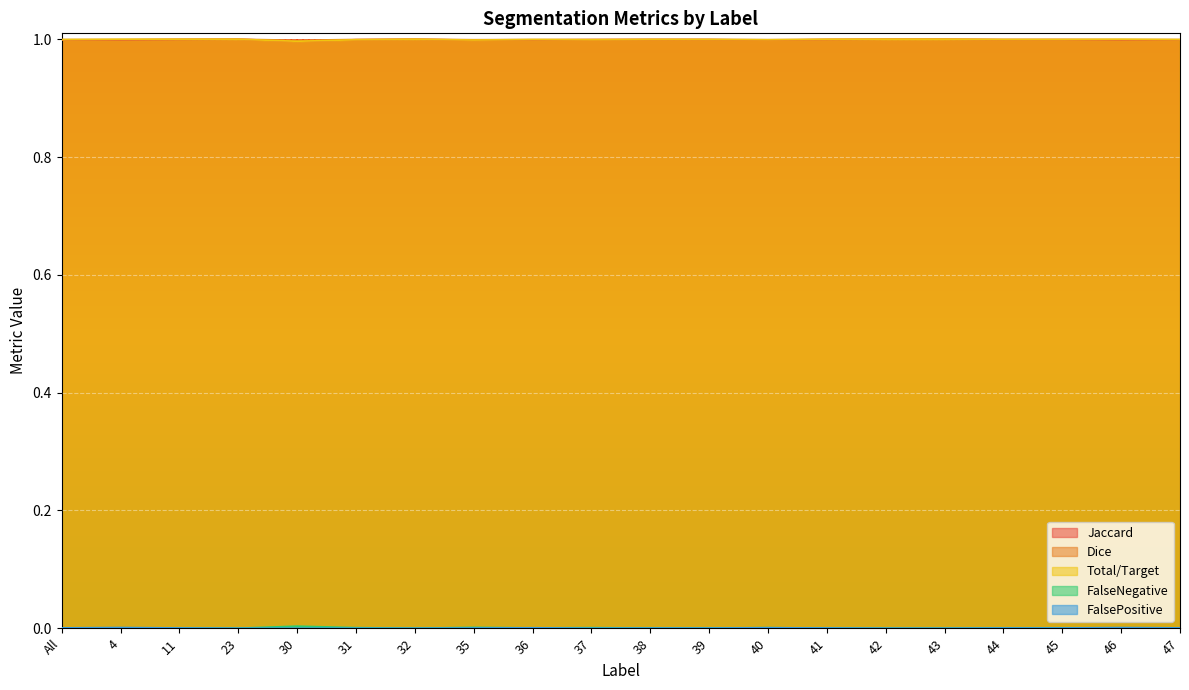

Reading left to right, extract all data points from this chart.

Jaccard: 1.0	1.0	1.0	1.0	1.0	1.0	1.0	1.0	1.0	1.0	1.0	1.0	1.0	1.0	1.0	1.0	1.0	1.0	1.0	1.0
Dice: 1.0	1.0	1.0	1.0	1.0	1.0	1.0	1.0	1.0	1.0	1.0	1.0	1.0	1.0	1.0	1.0	1.0	1.0	1.0	1.0
Total/Target: 1.0	1.0	1.0	1.0	1.0	1.0	1.0	1.0	1.0	1.0	1.0	1.0	1.0	1.0	1.0	1.0	1.0	1.0	1.0	1.0
FalseNegative: 0.0	0.0	0.0	0.0	0.0	0.0	0.0	0.0	0.0	0.0	0.0	0.0	0.0	0.0	0.0	0.0	0.0	0.0	0.0	0.0
FalsePositive: 0.0	0.0	0.0	0.0	0.0	0.0	0.0	0.0	0.0	0.0	0.0	0.0	0.0	0.0	0.0	0.0	0.0	0.0	0.0	0.0